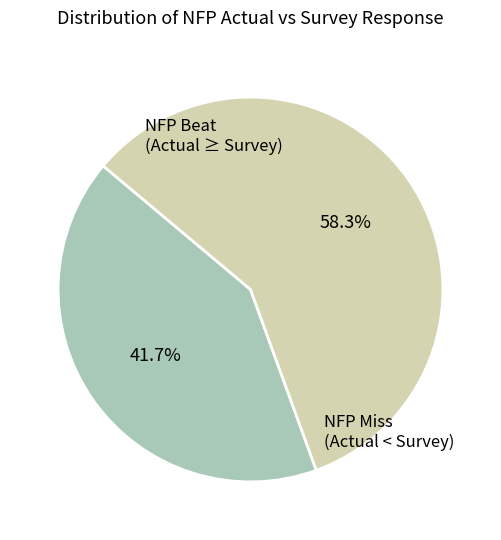

Is there a majority slice in this chart?

Yes